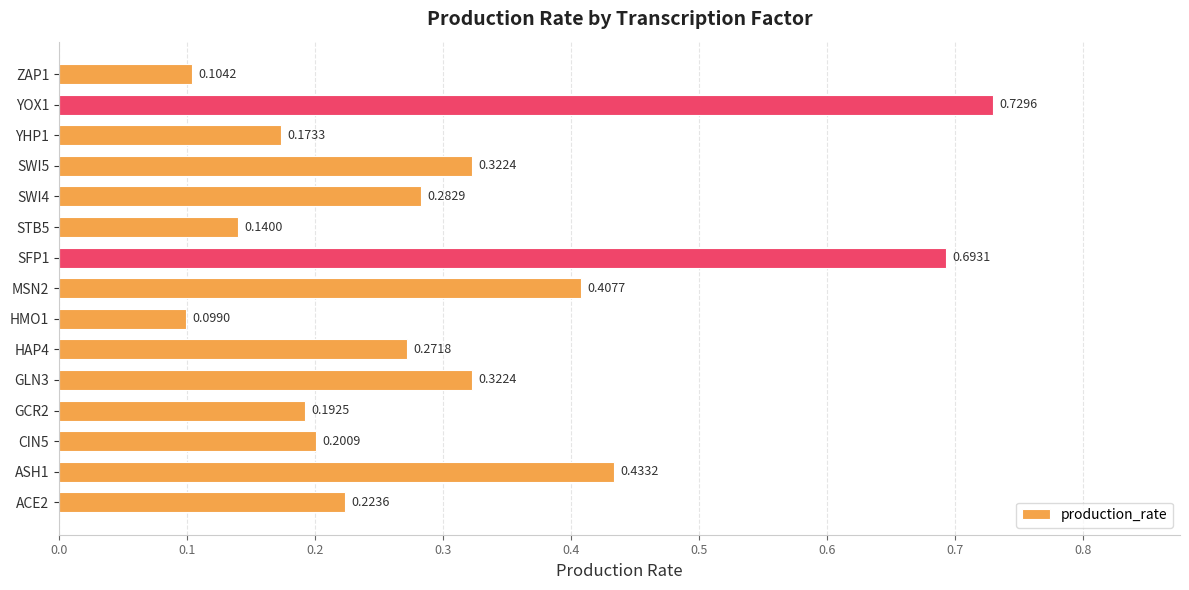

What is the difference between the second highest and second lowest values?

0.6